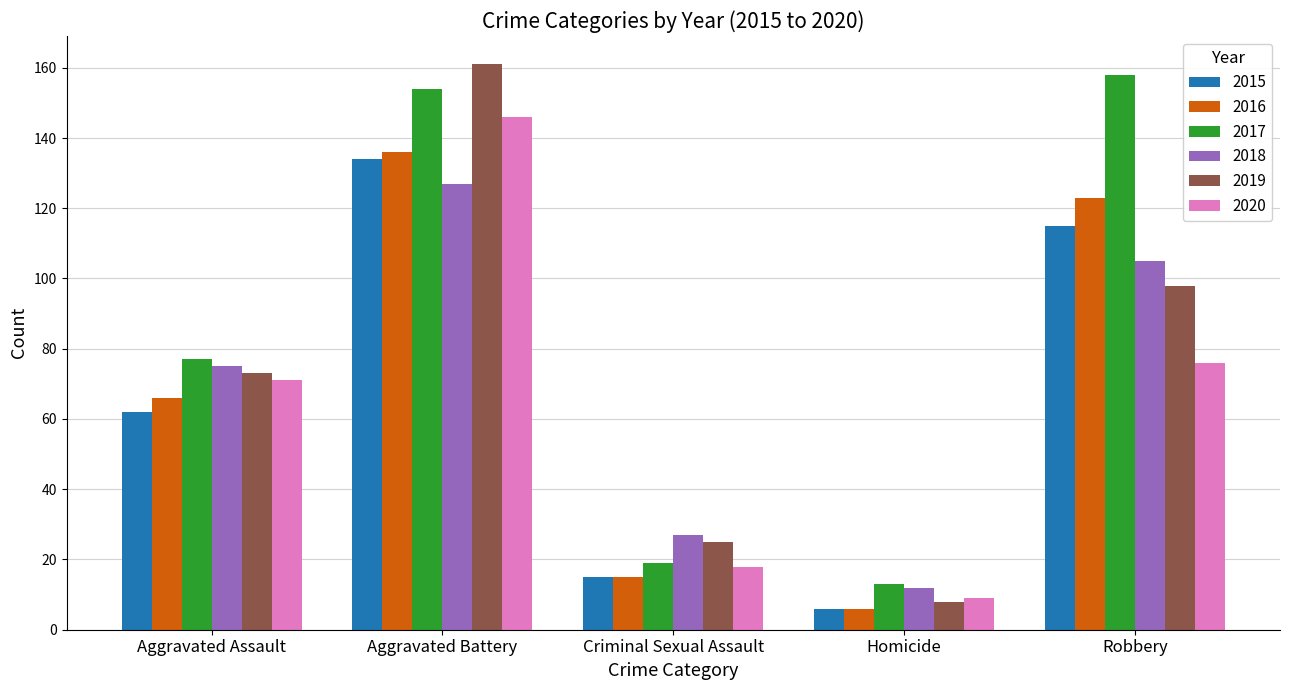

What is the maximum value for 2017?

158